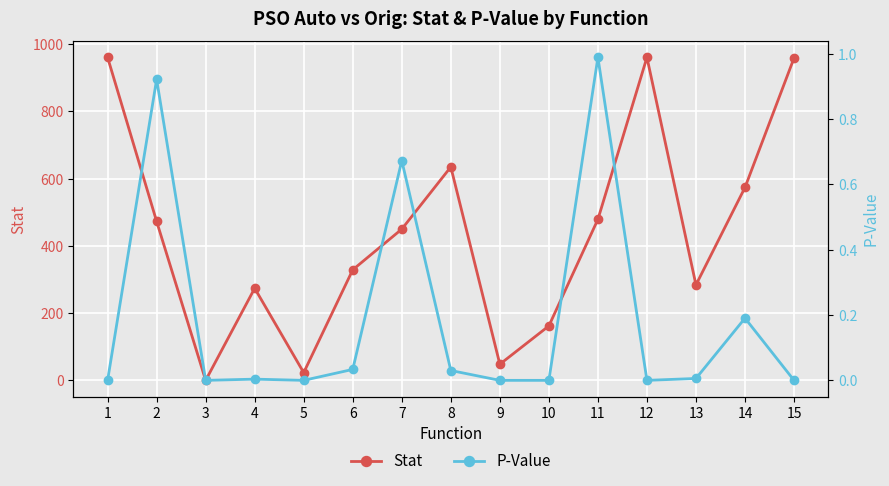

Between which two adjacent categories do Stat and P-Value first intersect?

2 and 3